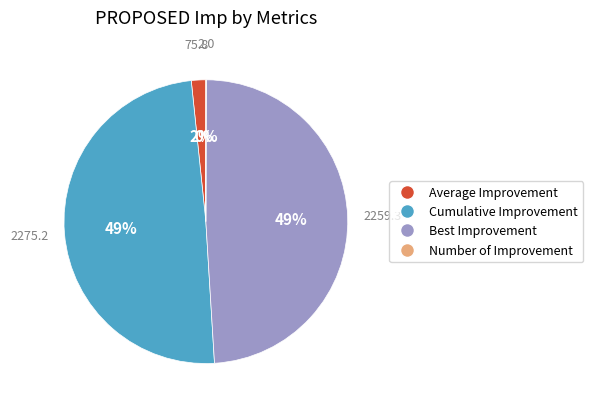

Does Cumulative Improvement account for over 50% of the chart?

No